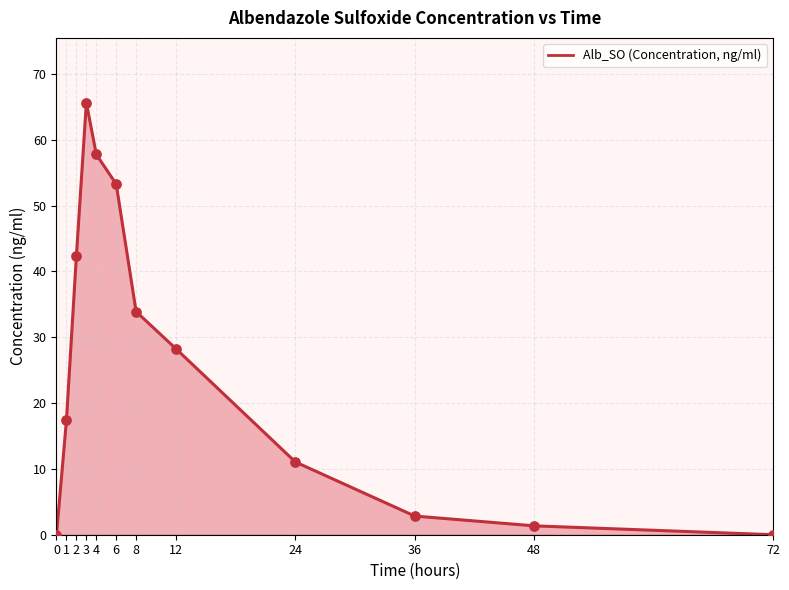

Between 0 and 24, which is larger?

24